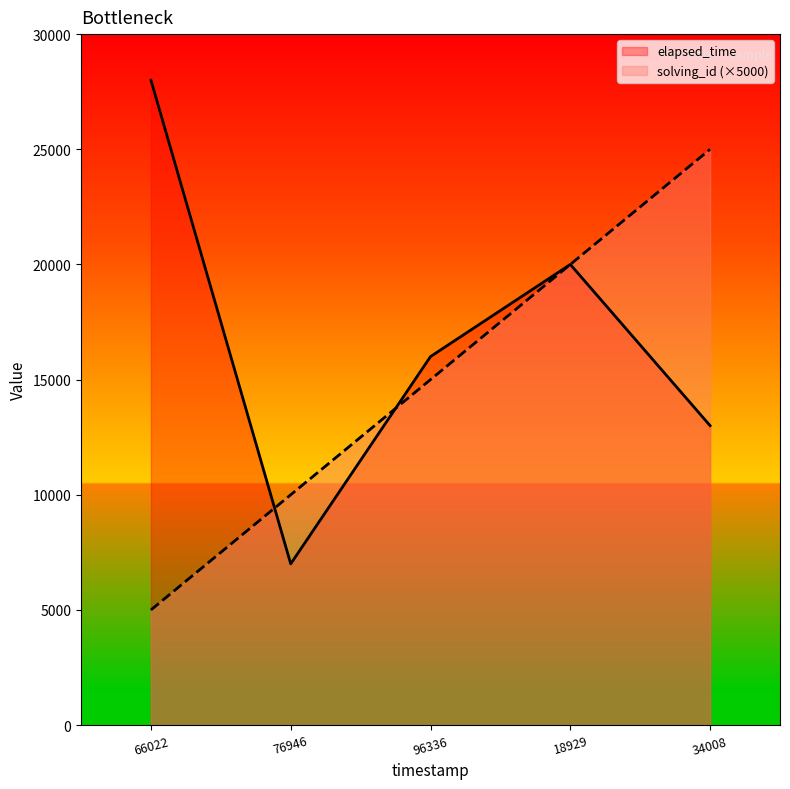

At which label does elapsed_time first exceed 16000?

66022